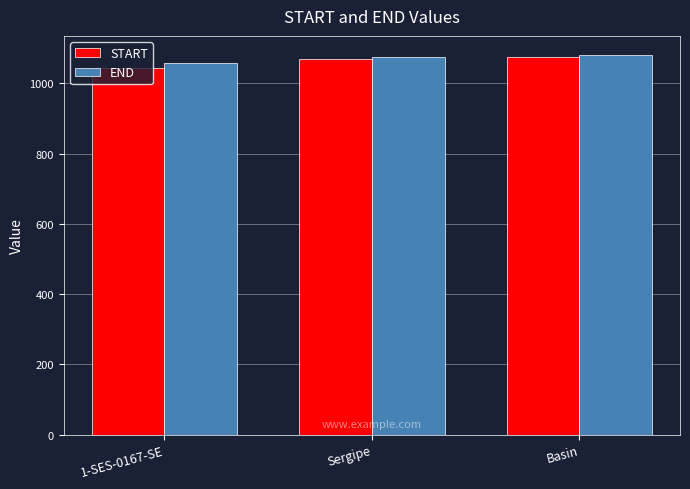

What is the total value across all series at 1-SES-0167-SE?

2101